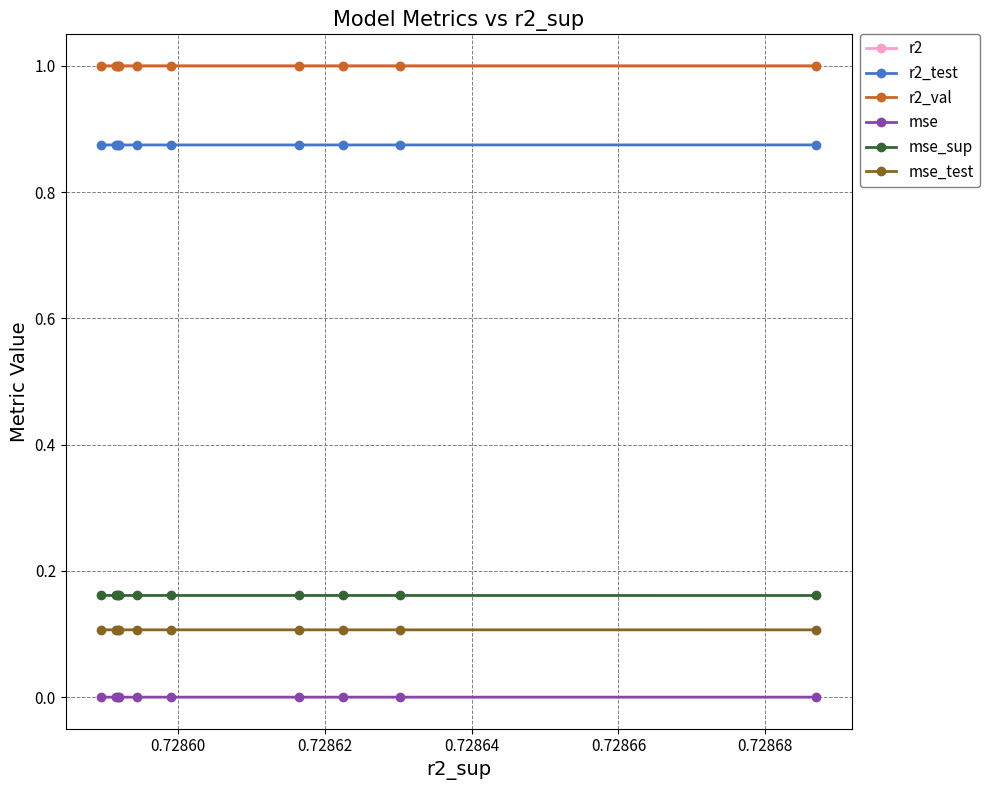

True or false: mse_test and mse_sup cross at least once.

False